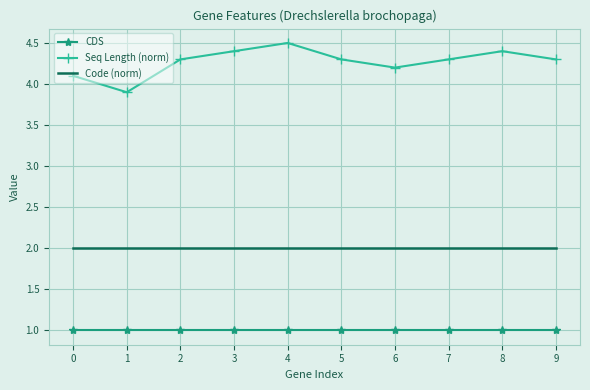

List the series in order of their peak value, lowest first.

CDS, Code (norm), Seq Length (norm)